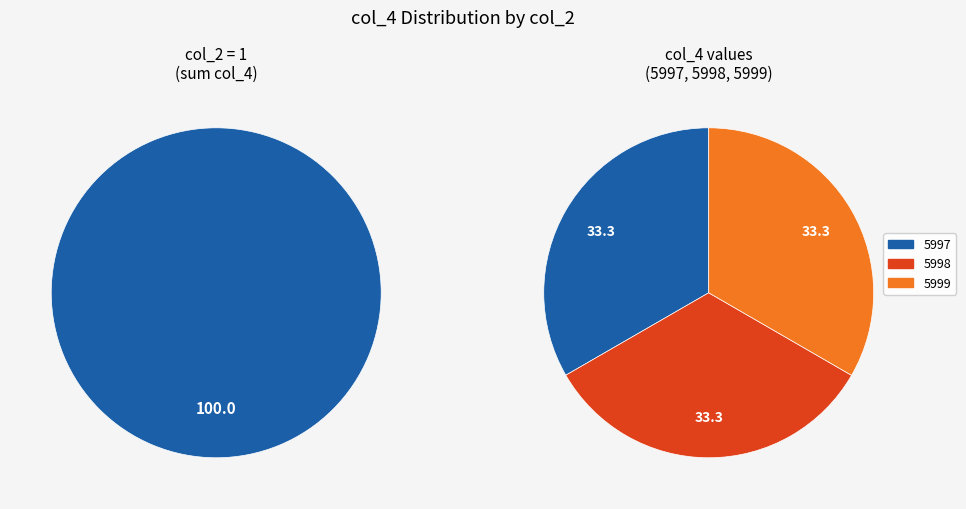

Is there a majority slice in this chart?

Yes